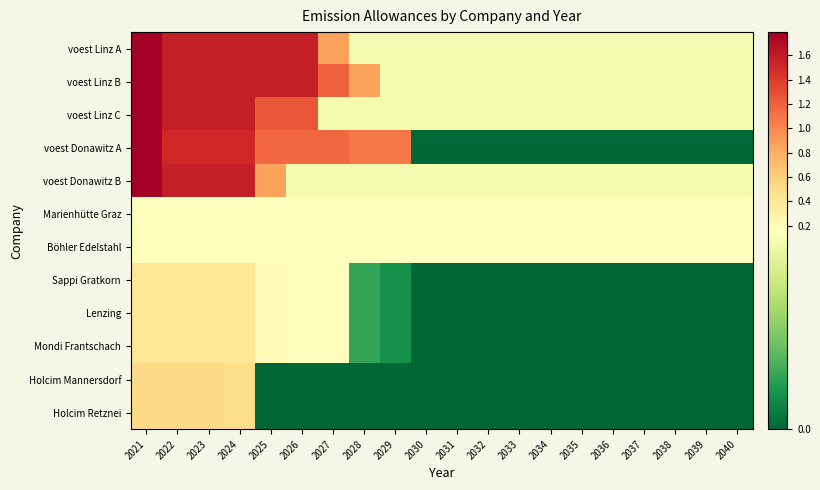

Which category has the lowest value across all series?

2030